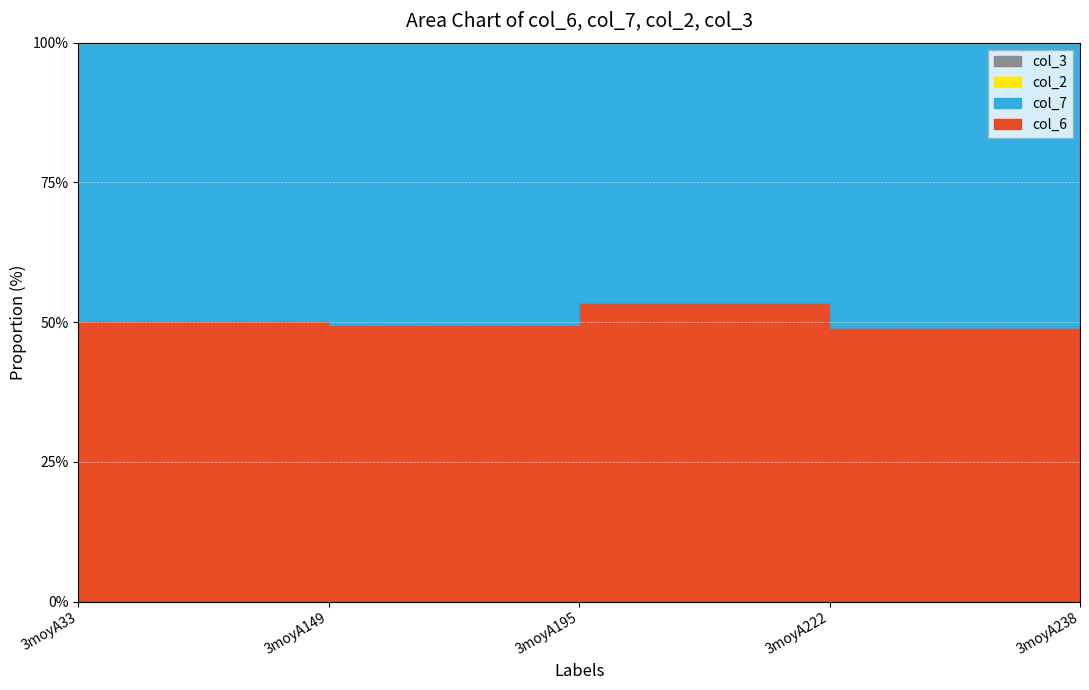

What is the sum of the col_7 values at 3moyA238 and 3moyA195?

16.1